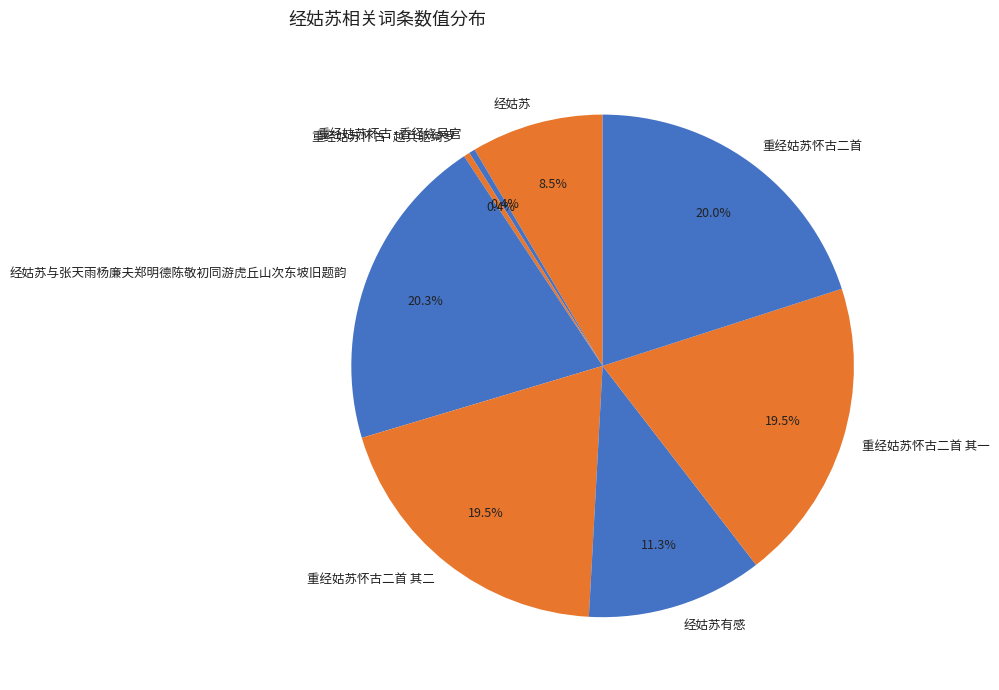

Approximately how many times larger is the value at 经姑苏与张天雨杨廉夫郑明德陈敬初同游虎丘山次东坡旧题韵 compared to 重经姑苏怀古二首 其一?

1.0